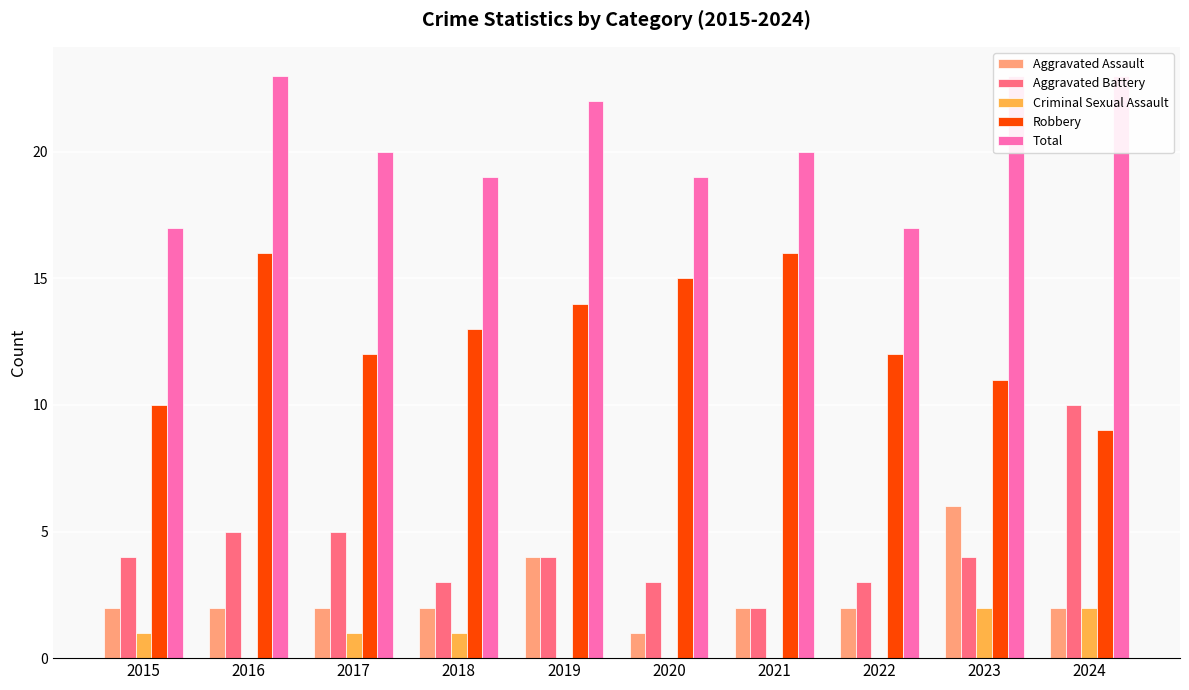

The Total series shows 4 at 2020. True or false?

False